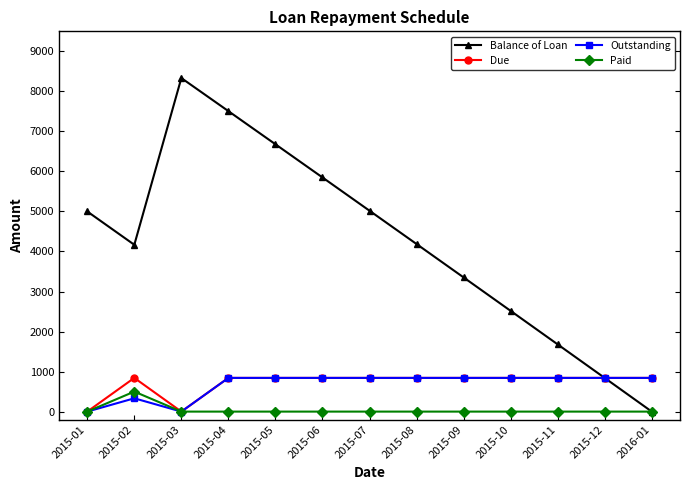

What is the value of the Outstanding point at the 12th from the left?

842.0